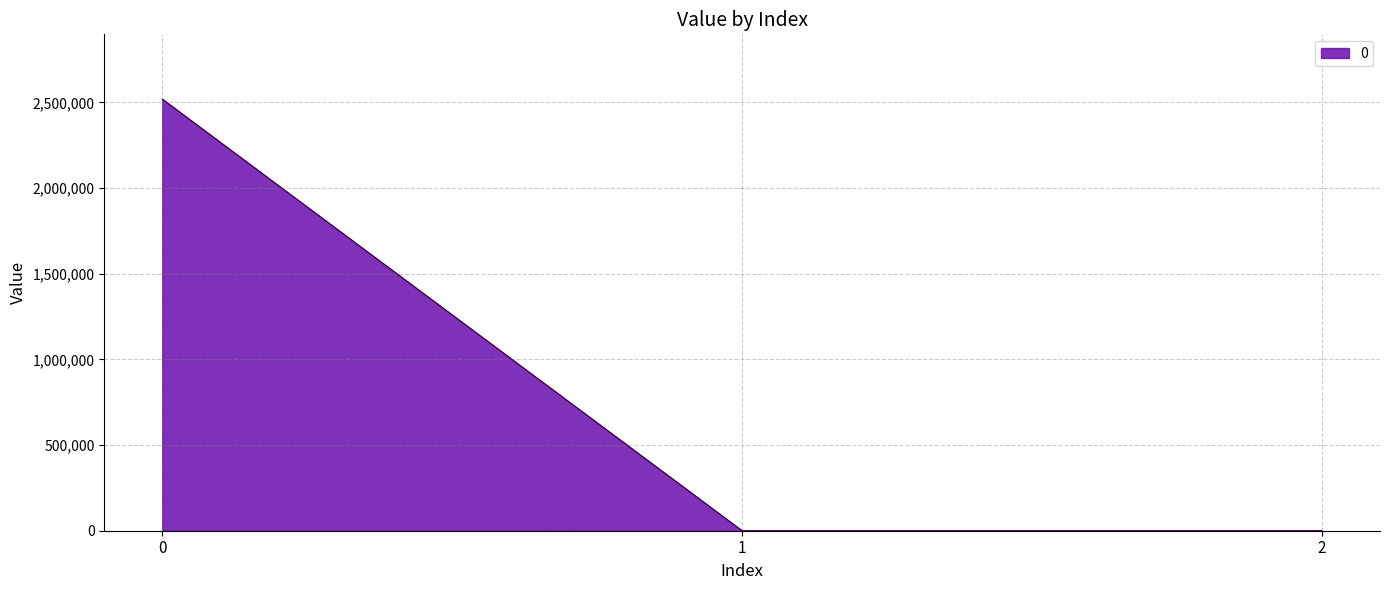

What is the difference between the values at 1 and 0?

2519679.3